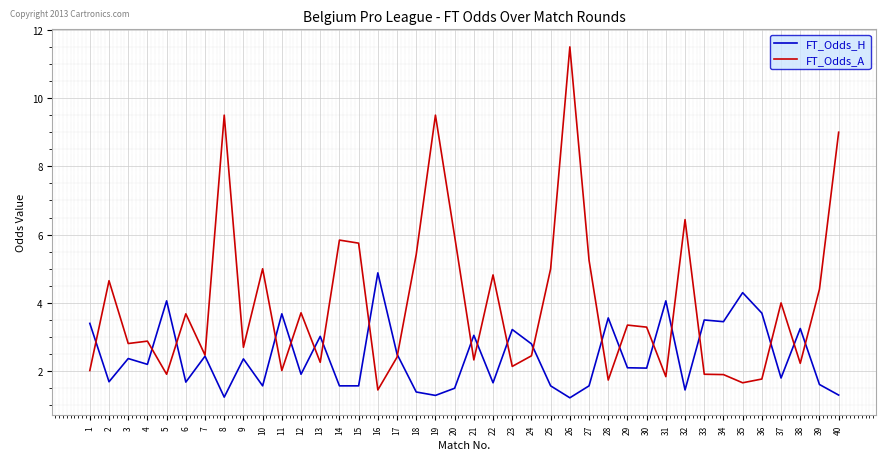

What is the spread (max minus min) of values at 38?

1.0